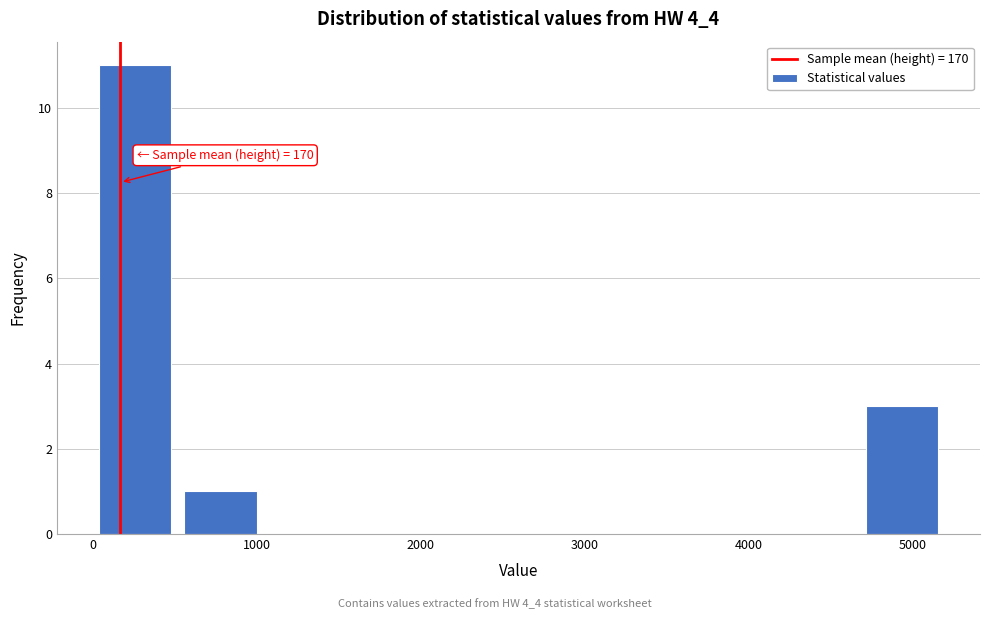

Over which range of the x-axis is the bar tallest?

0 to 500